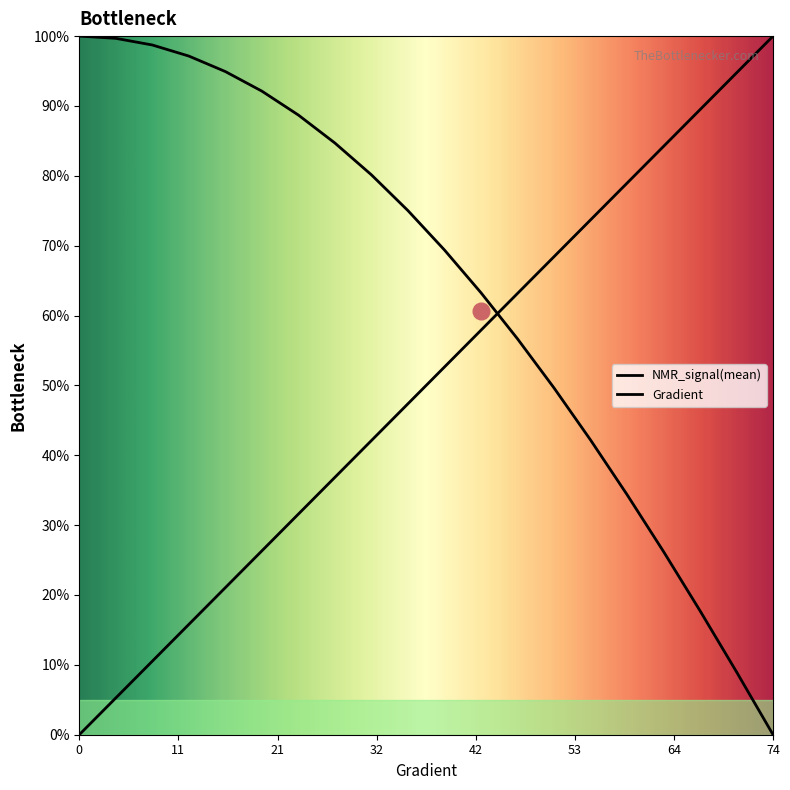

Reading left to right, transcribe all the data shown in this chart.

Gradient: 0.0	5.3	10.5	15.8	21.1	26.3	31.6	36.8	42.1	47.4	52.6	57.9	63.2	68.4	73.7	78.9	84.2	89.5	94.7	100.0
NMR_signal(mean): 100.0	99.7	98.7	97.1	94.9	92.1	88.7	84.7	80.1	75.0	69.4	63.3	56.7	49.6	42.2	34.4	26.2	17.7	9.0	0.0